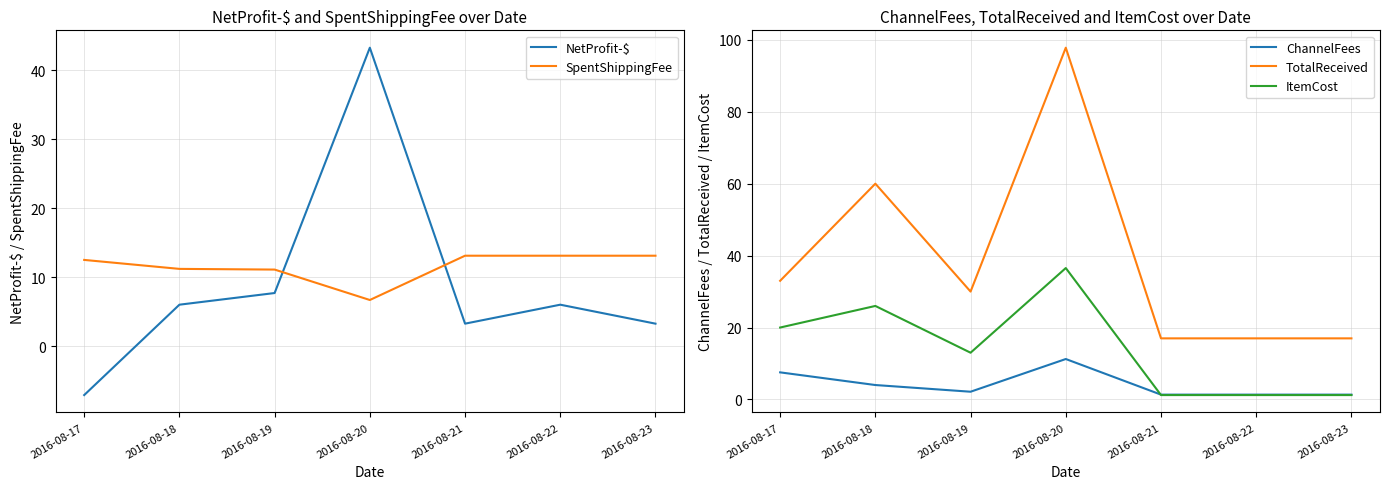

True or false: ItemCost and TotalReceived cross at least once.

False